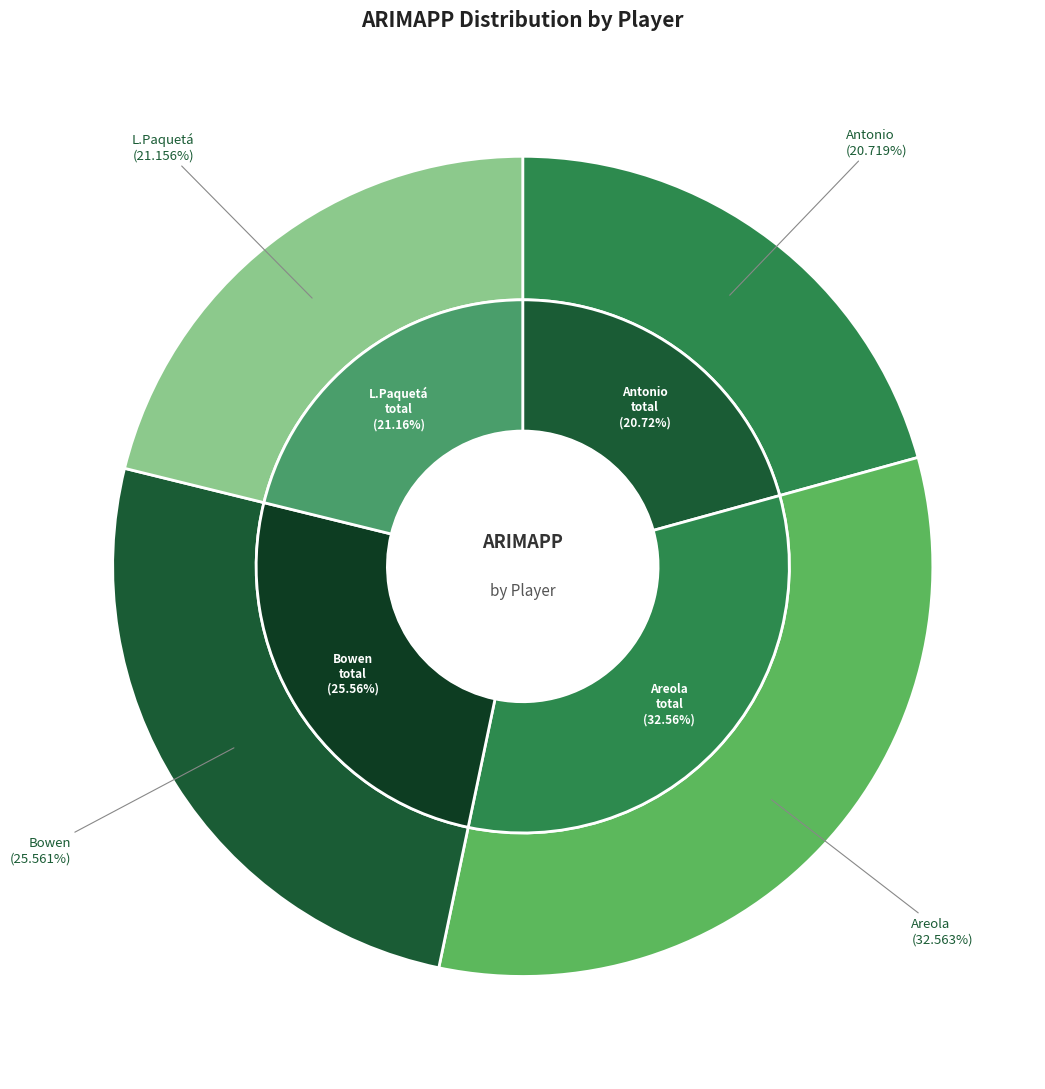

To the nearest percent, what percentage of the pie is Areola?

33%